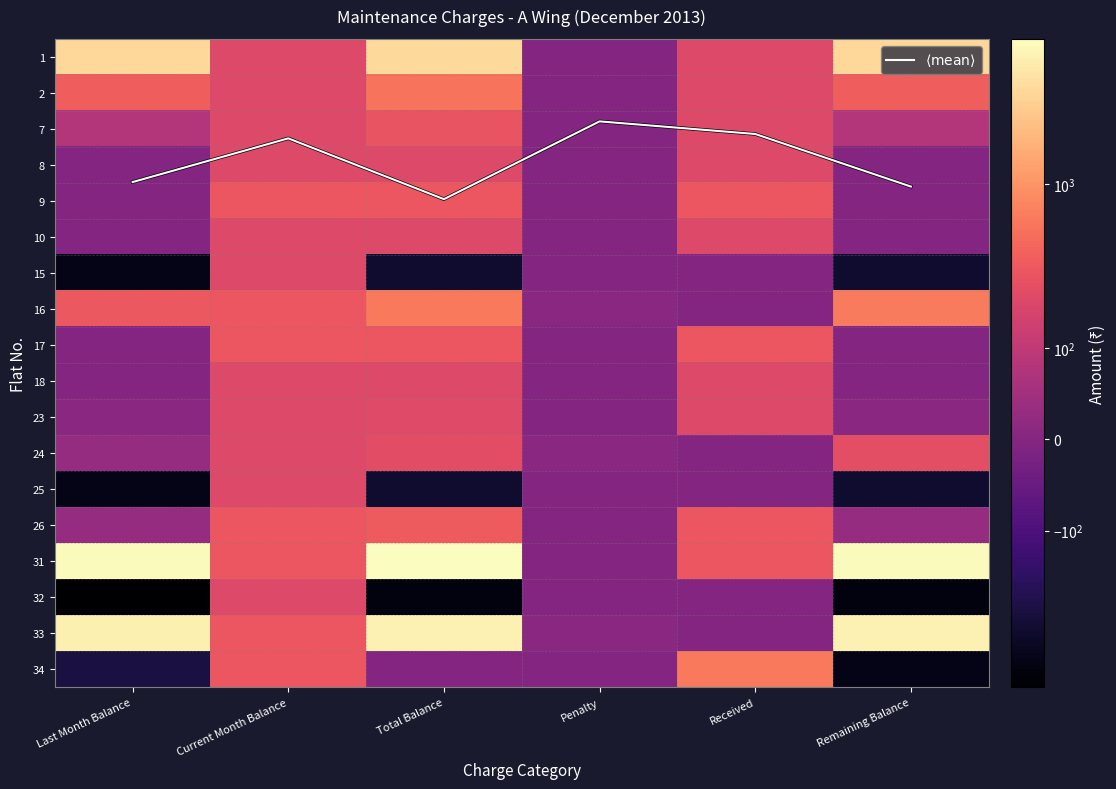

Is it true that 10 equals 200.0 at Received?

True